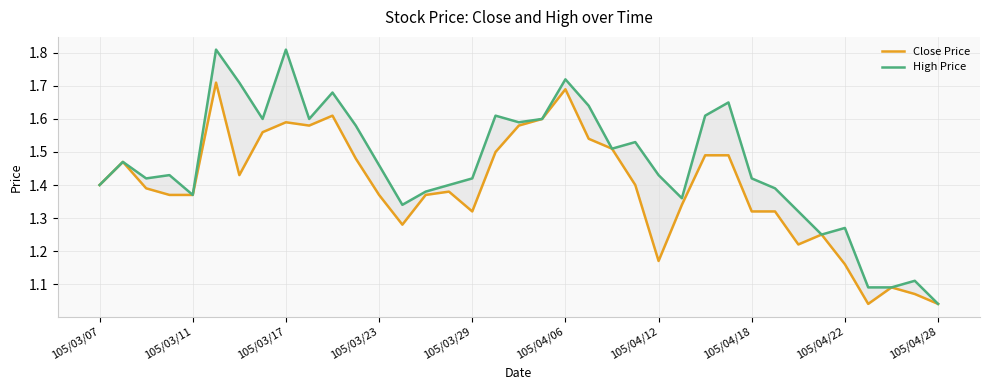

Is it true that High Price equals 1.4 at 29?

True